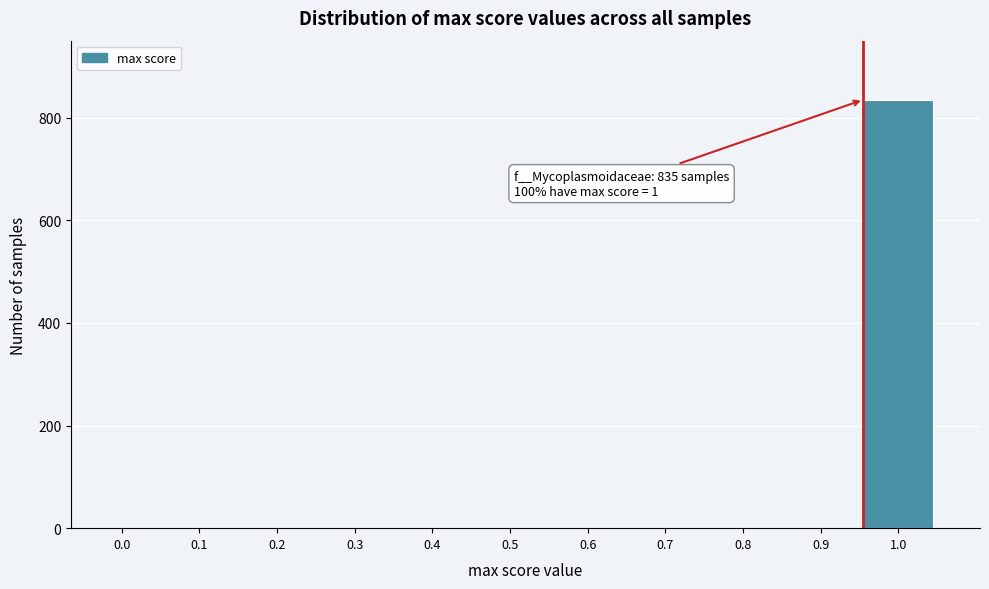

Reading right to left, list all the values displayed in this chart.

1.0=835	0.9=0	0.8=0	0.7=0	0.6=0	0.5=0	0.4=0	0.3=0	0.2=0	0.1=0	0.0=0